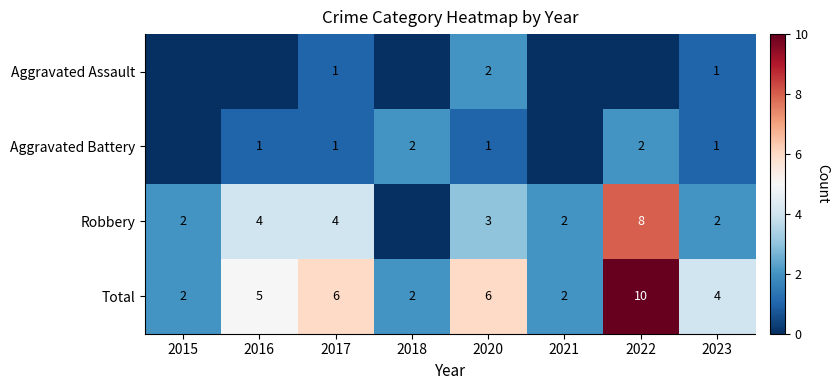

What is the sum of the Total values at 2020 and 2021?

8